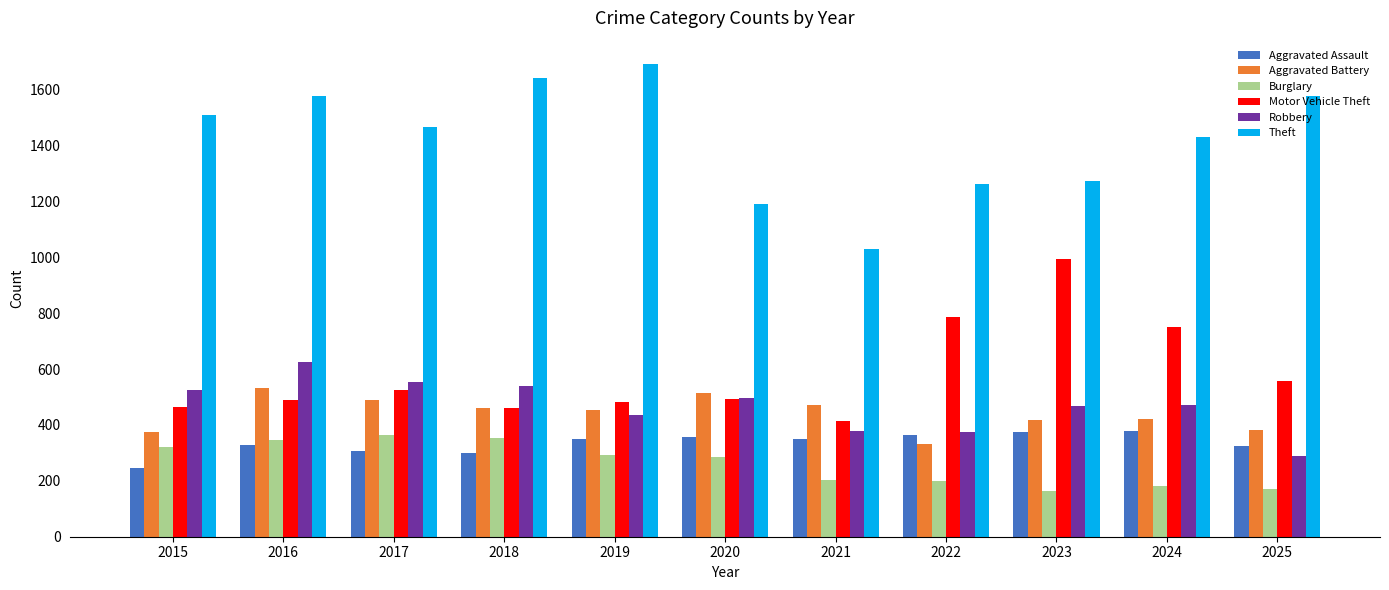

Where does the Aggravated Assault series first go above 349?

2019